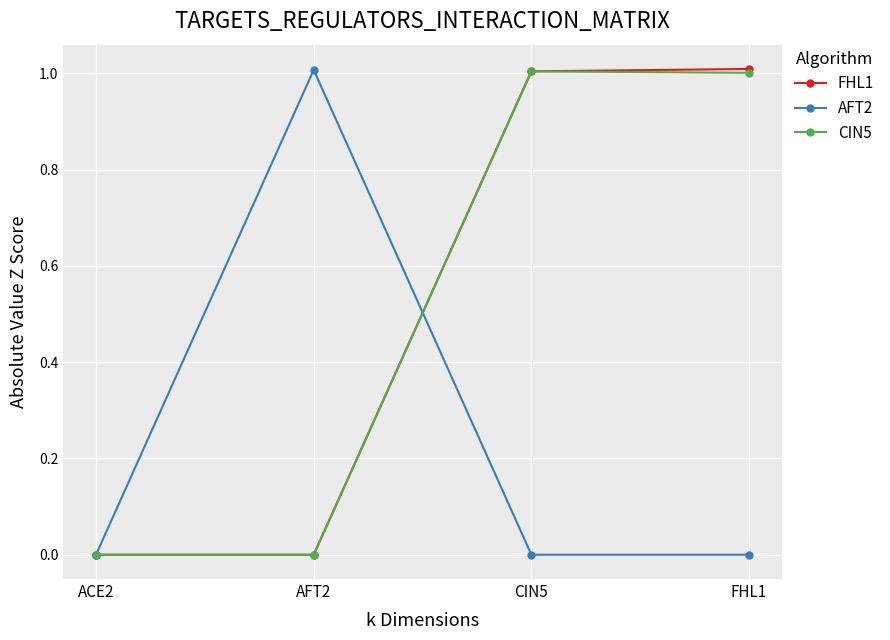

What is the total value across all series at FHL1?

2.0